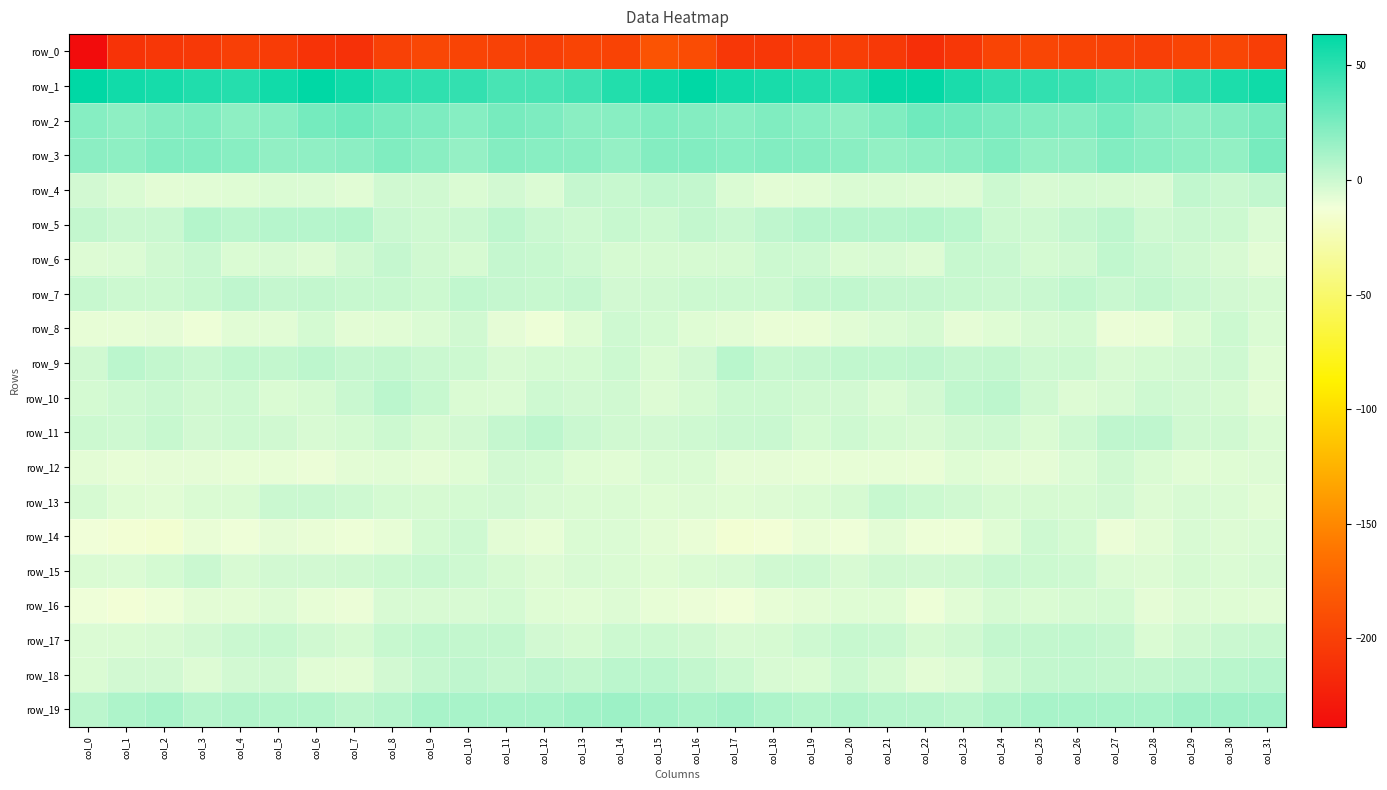

At which label is row_16 closest to -7?

col_13